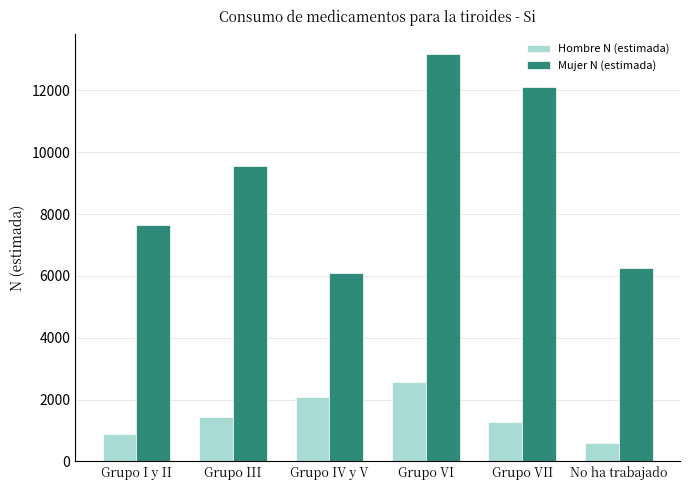

Reading left to right, extract all data points from this chart.

Hombre N (estimada): 883	1440	2070	2576	1286	608
Mujer N (estimada): 7635	9539	6100	13179	12099	6251